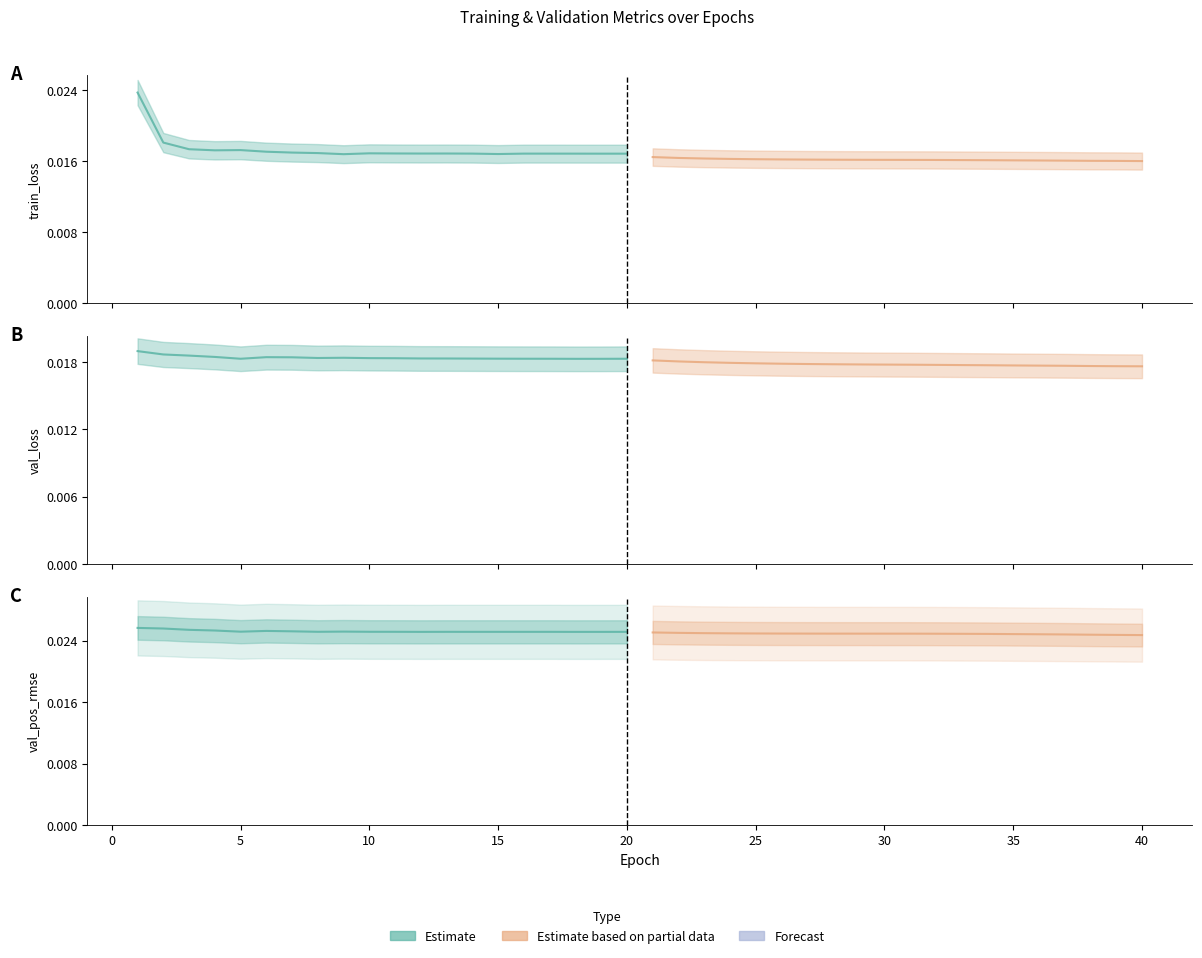

True or false: val_pos_rmse (Partial) and train_loss (Estimate) cross at least once.

False